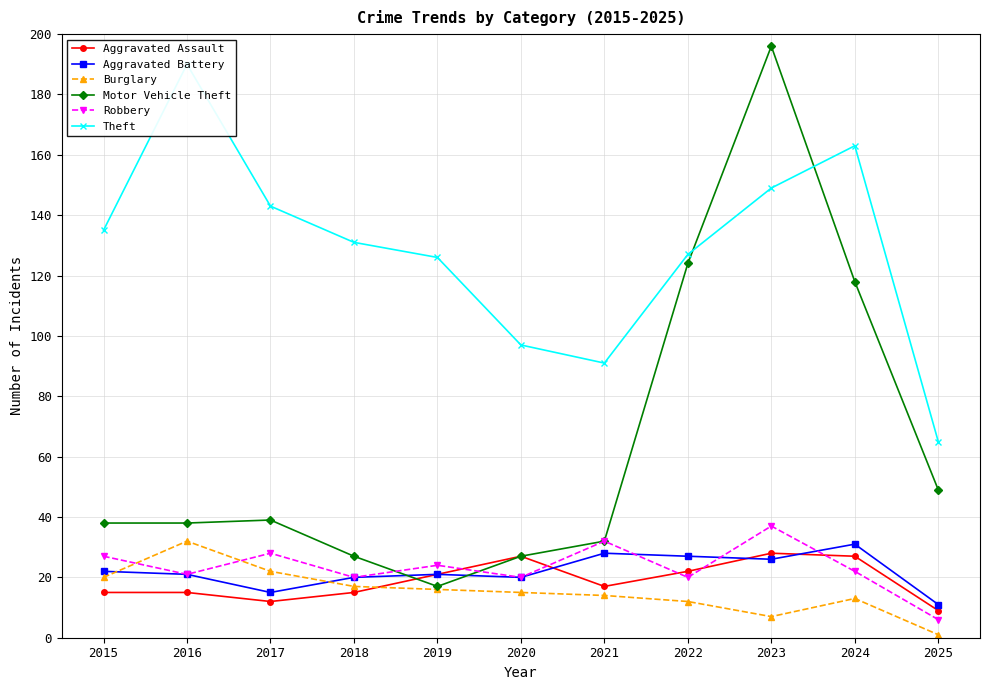

Which has a higher value, 2023 or 2017?

2023